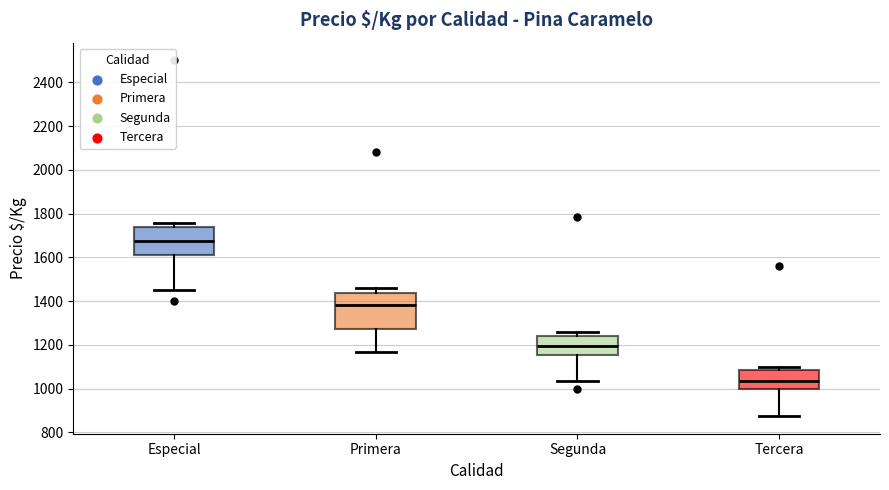

Reading left to right, read every box against the y-axis: the position of its median line, the range the box covers, and the ends of its whiskers. The values are not printed on the chart, so give them approximately, as read against the axis.

Especial: median 1680, box 1620 to 1740, whiskers 1460 to 1760
Primera: median 1380, box 1280 to 1440, whiskers 1160 to 1460
Segunda: median 1200, box 1160 to 1240, whiskers 1040 to 1260
Tercera: median 1040, box 1000 to 1080, whiskers 880 to 1100